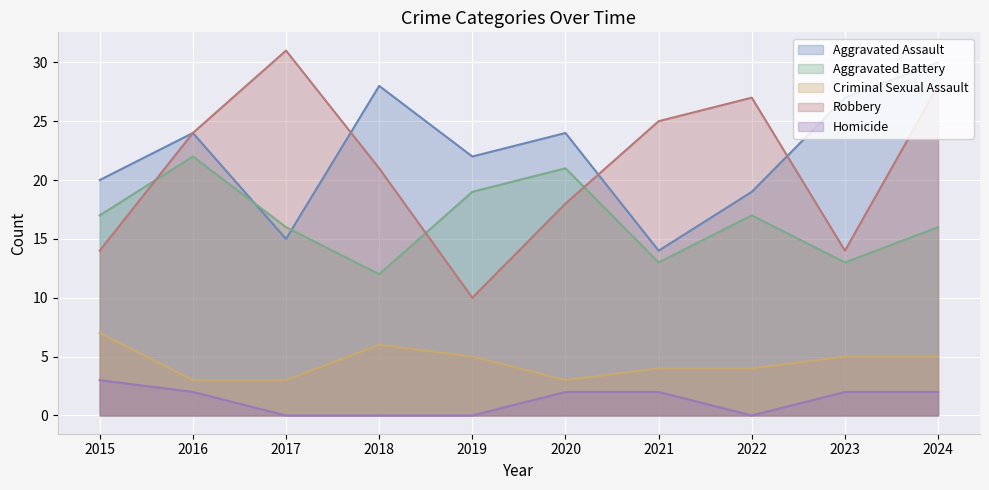

What is the highest value of the Robbery series?

31